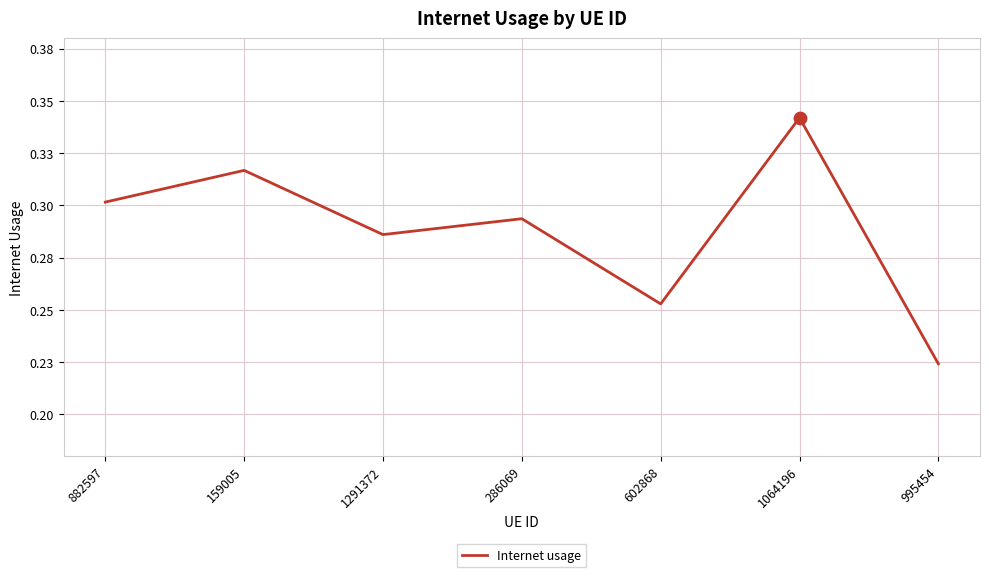

Which has a higher value, 882597 or 1291372?

882597